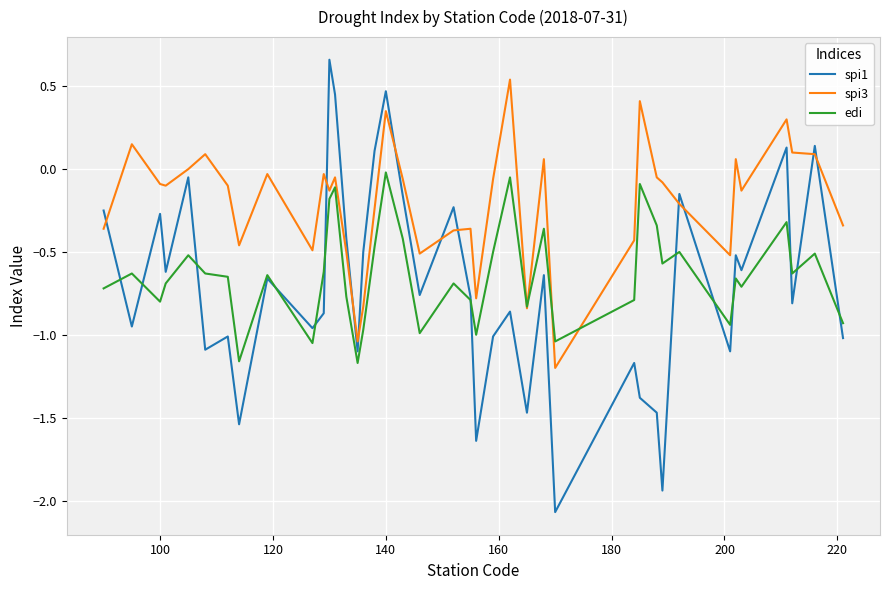

Rank the series by their maximum value, from highest to lowest.

spi1, spi3, edi